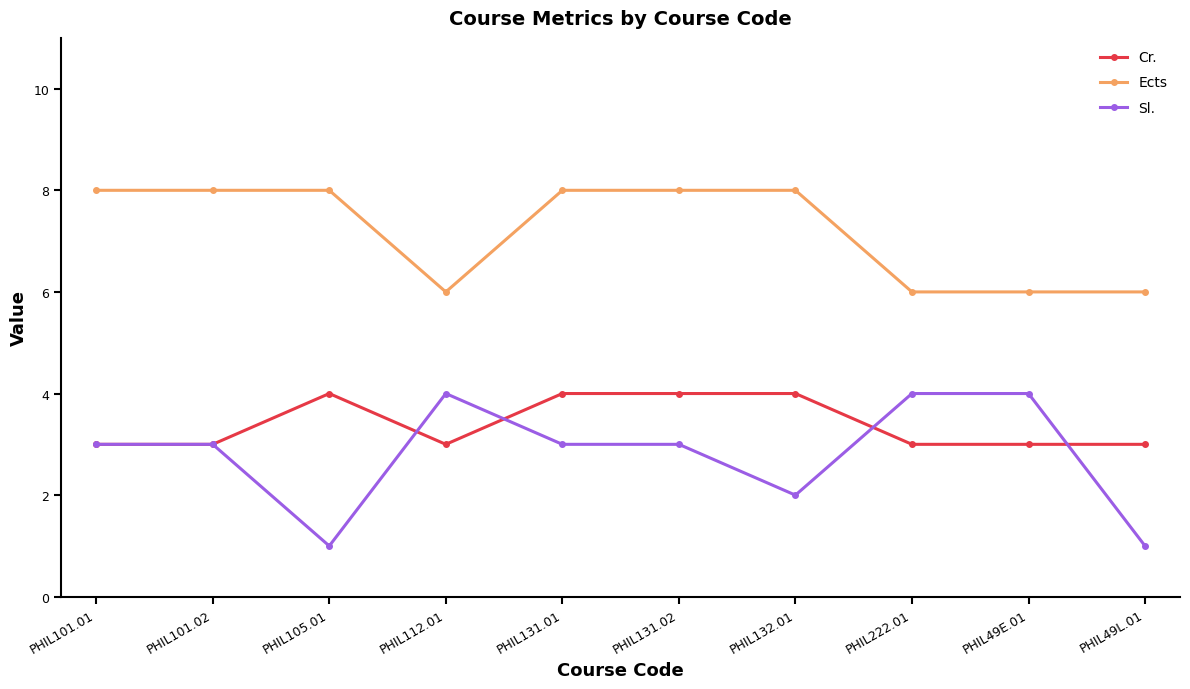

Count the number of data series in this chart.

3